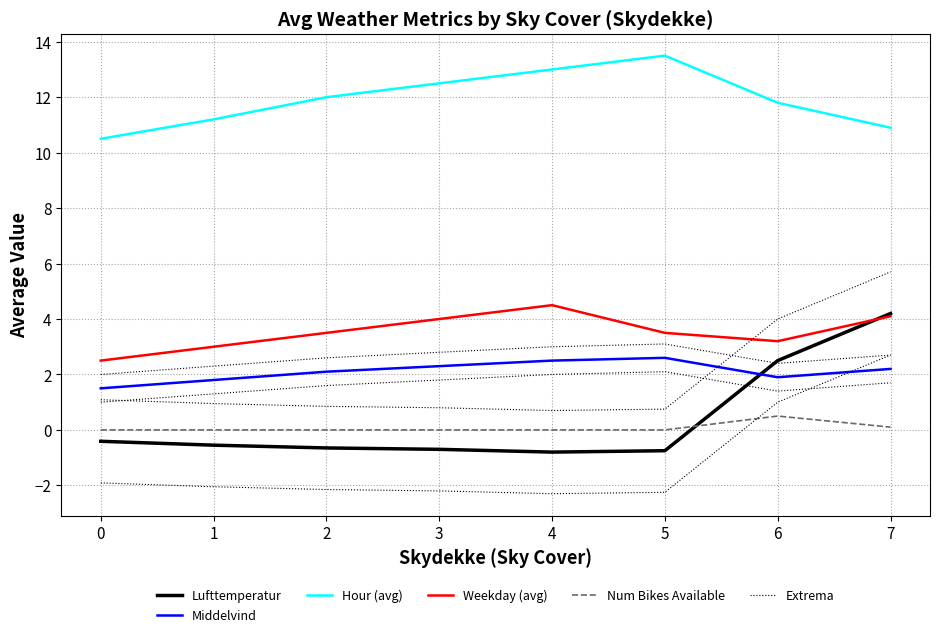

What is the value of the Middelvind point at the 2nd from the left?

1.8